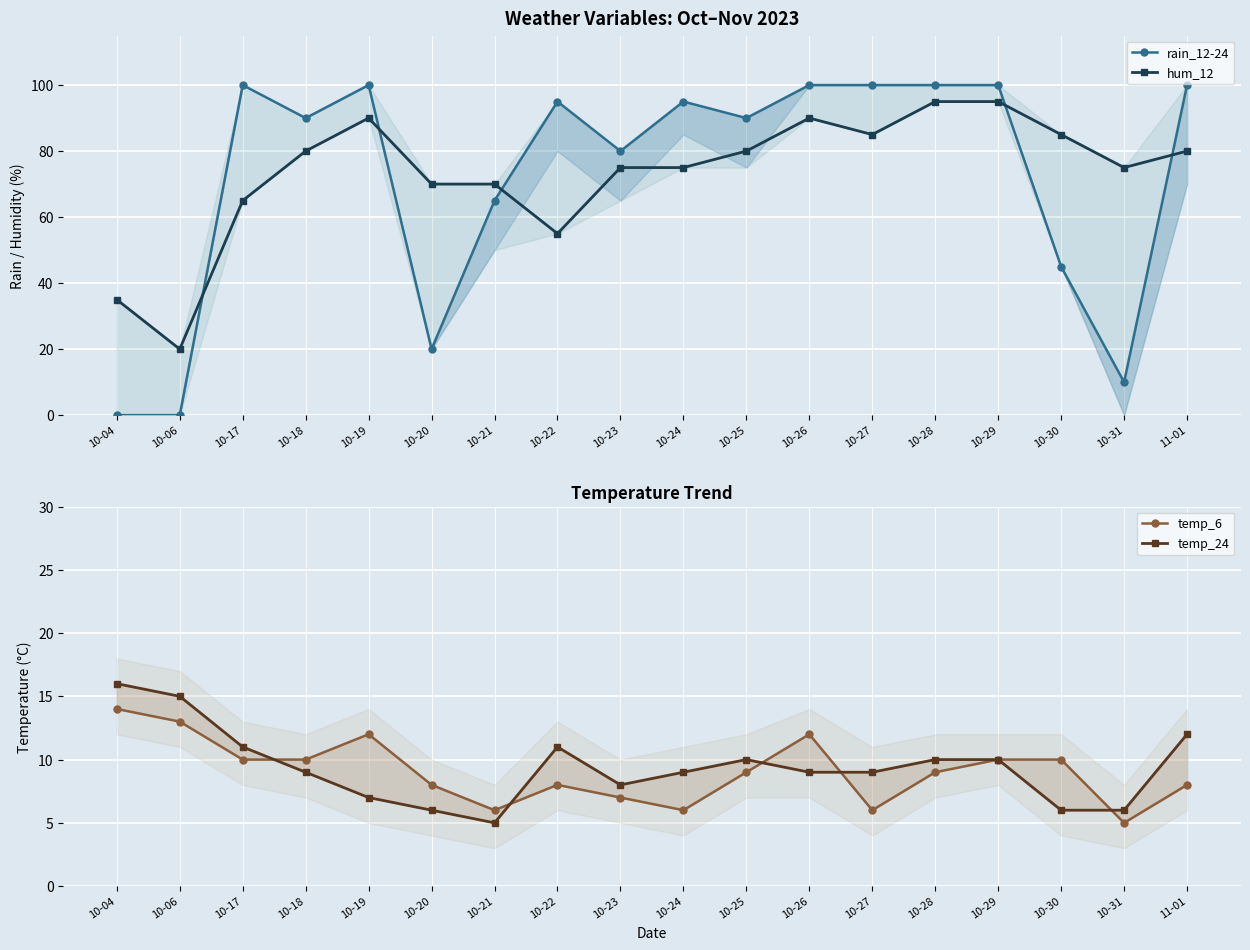

What is the lowest value of the temp_24 series?

5